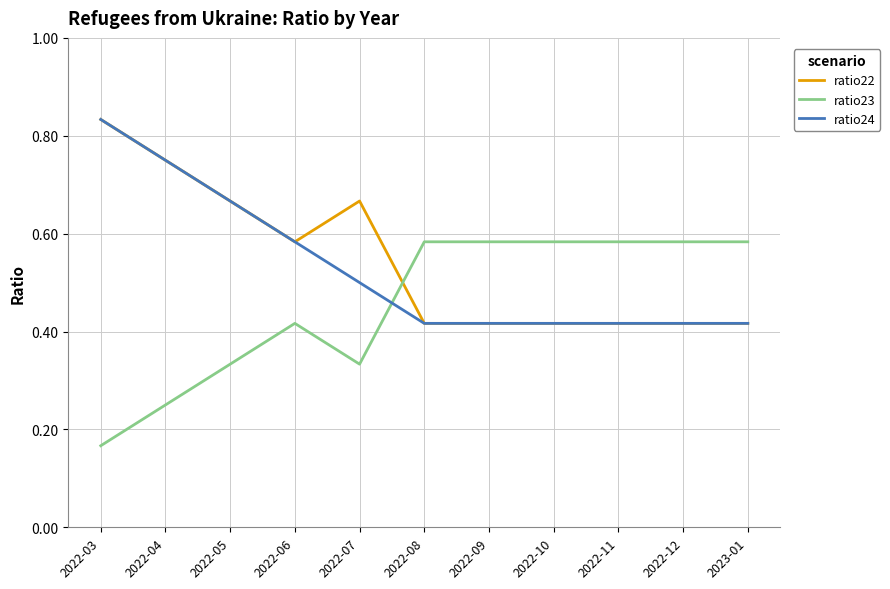

List the series in order of their overall mean, highest first.

ratio22, ratio24, ratio23